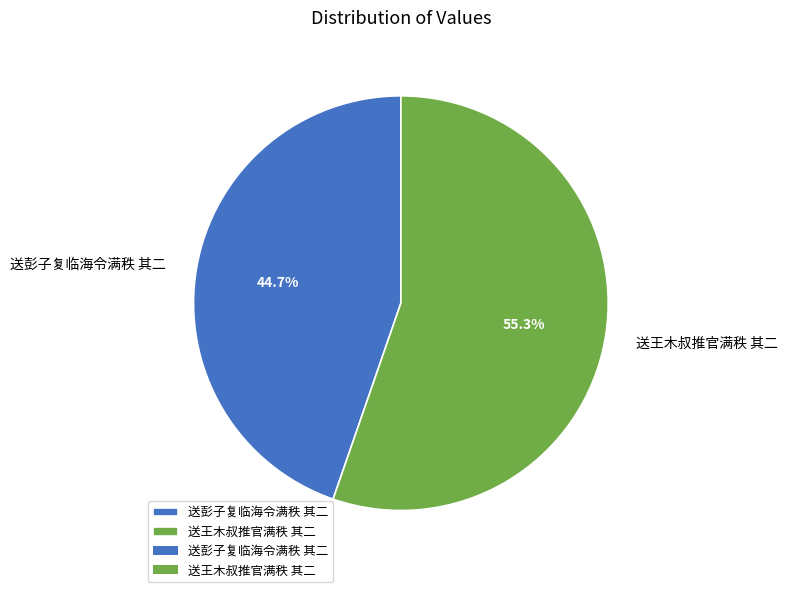

To the nearest percent, what is the average slice percentage?

50%